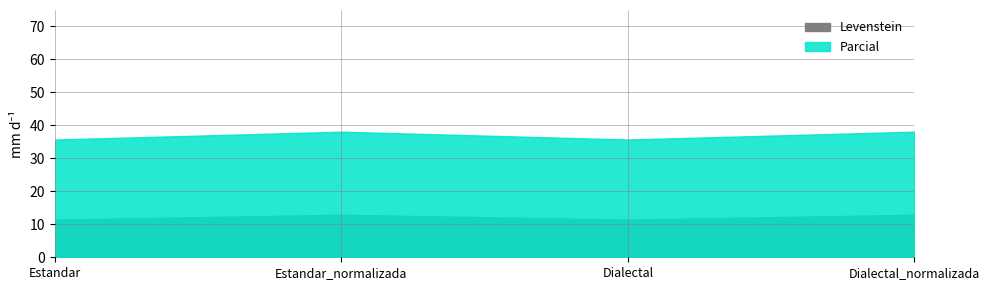

At which category does Levenstein reach its first local peak?

Estandar_normalizada